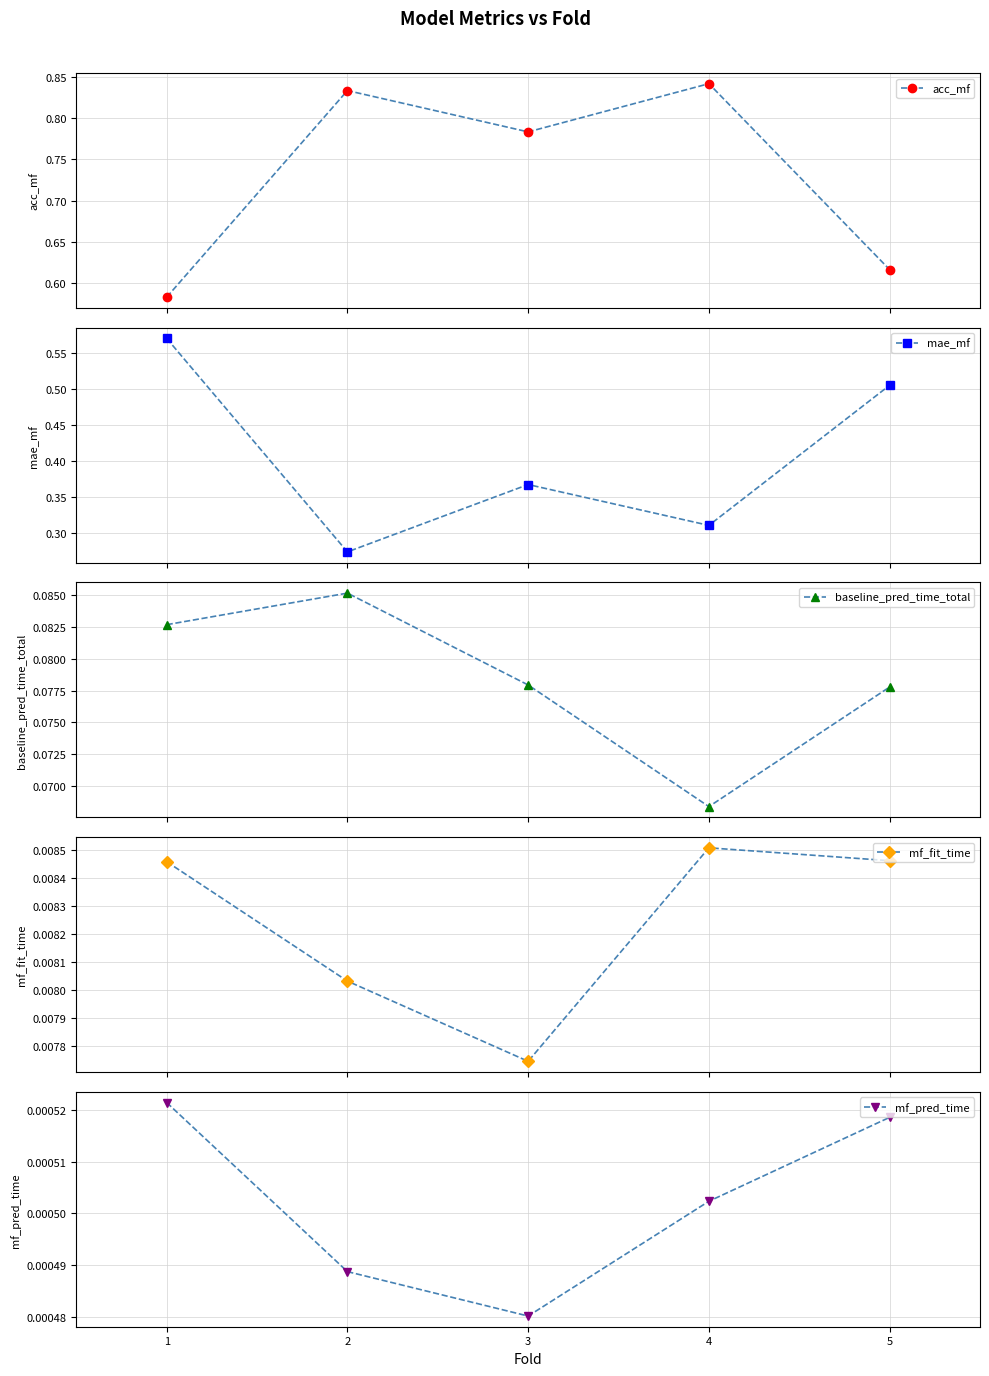

True or false: mf_pred_time has more than 2 interior local peaks.

False